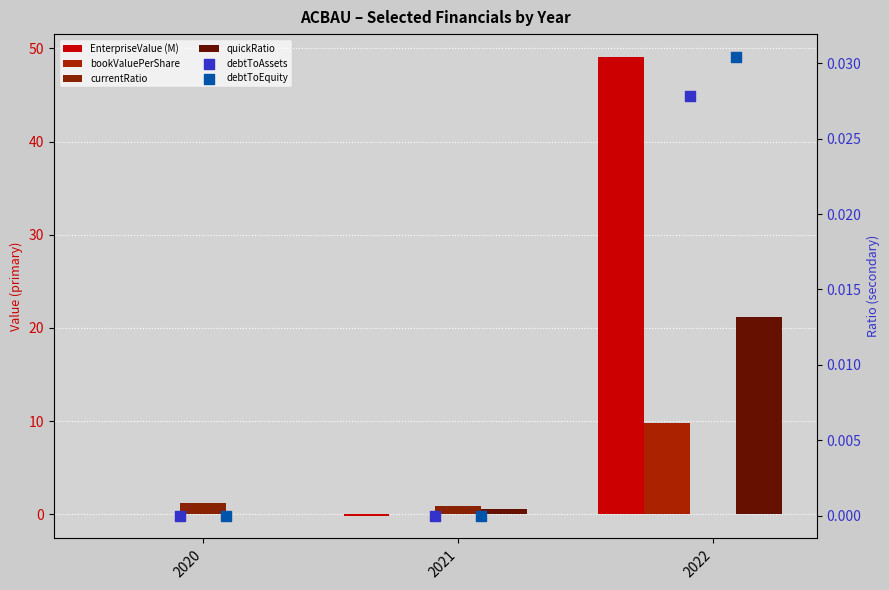

At which category is the sum across all series the highest?

2022